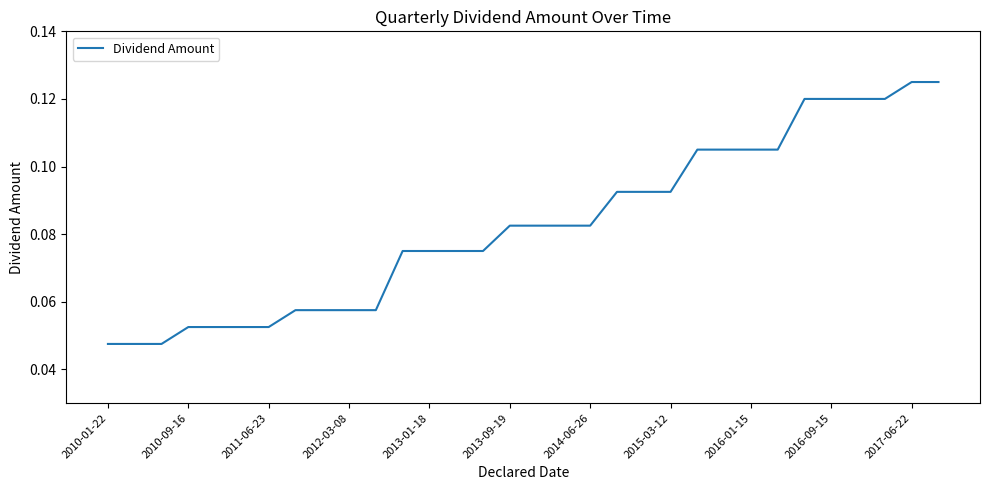

Which has a higher value, 2010-09-16 or 2014-06-26?

2014-06-26